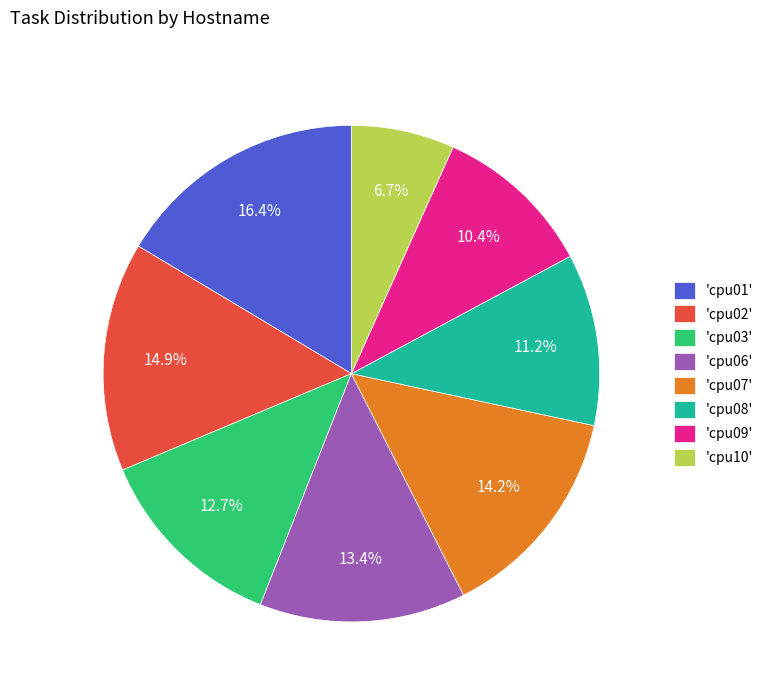

Which slice is the smallest?

'cpu10'